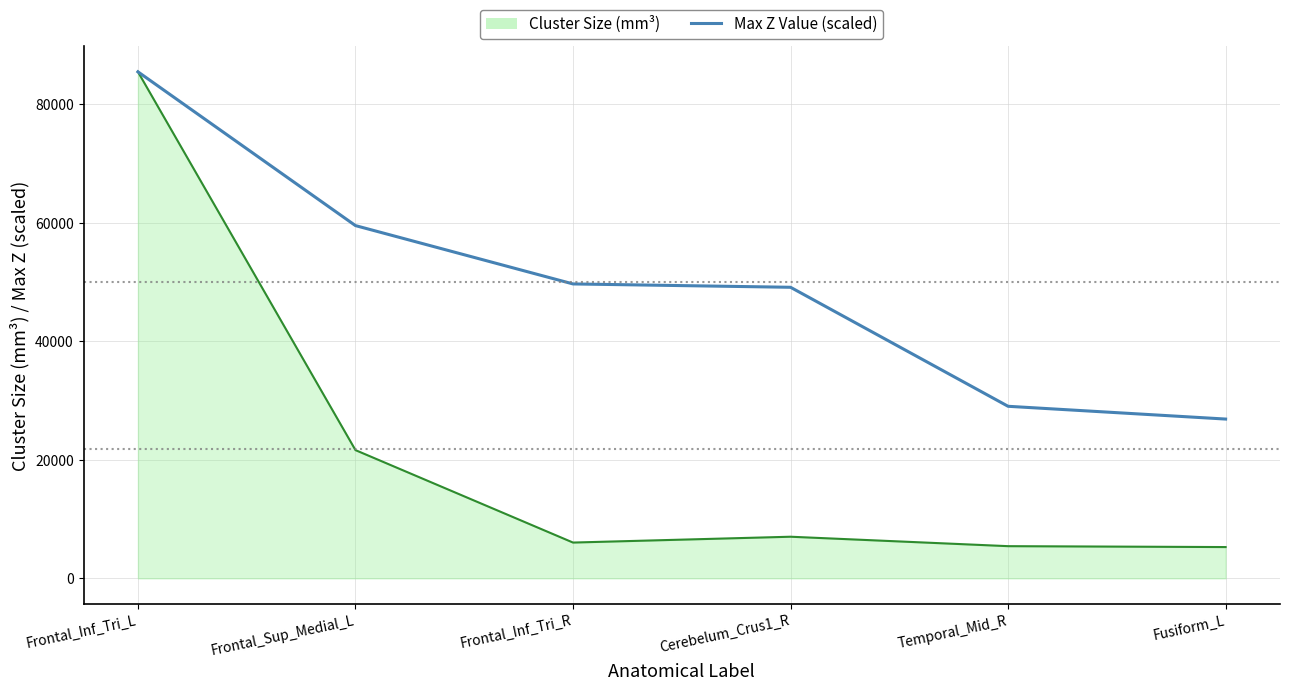

At which category is the sum across all series the highest?

Frontal_Inf_Tri_L